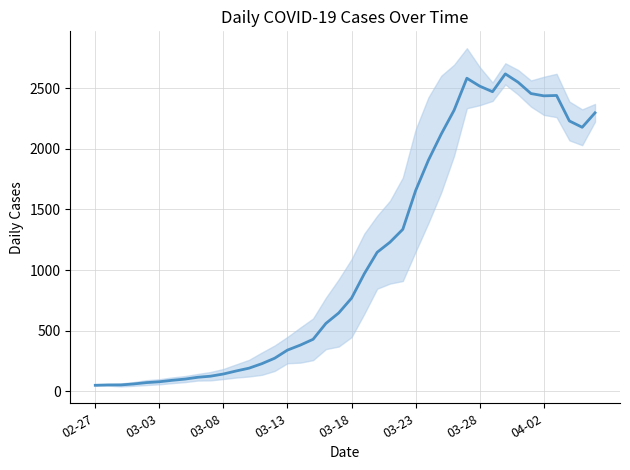

What is the difference between the values at 24 and 33?

1212